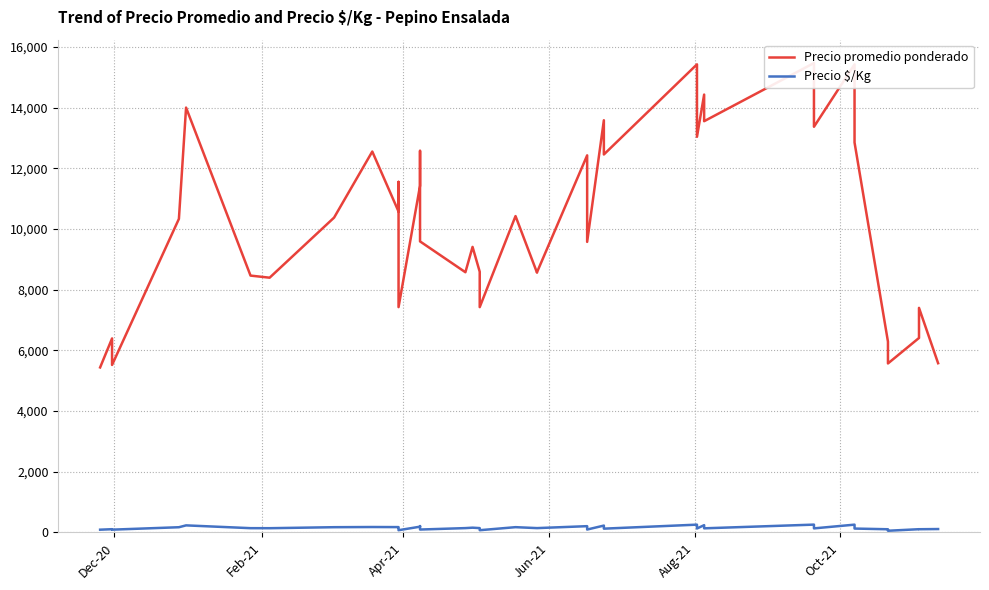

True or false: Precio promedio ponderado has more than 2 interior local peaks.

True